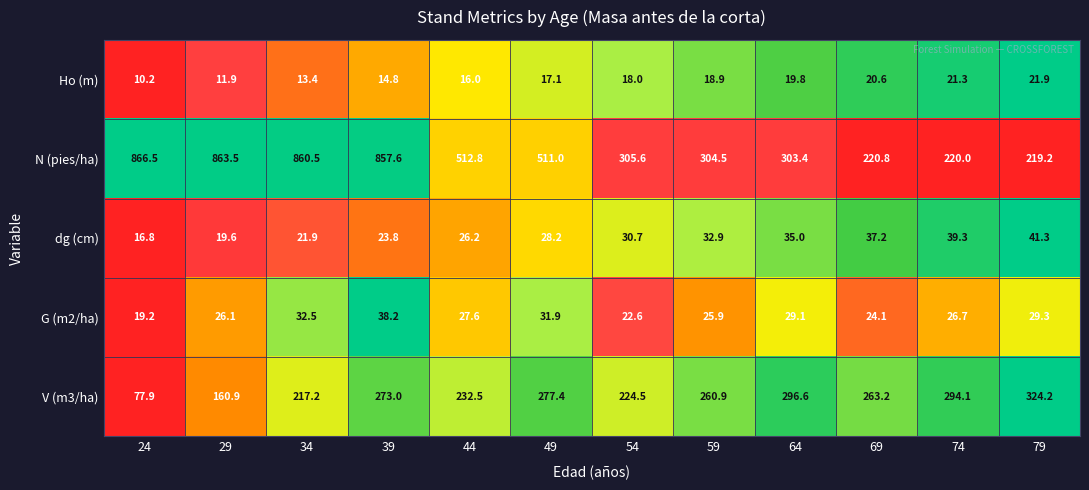

What is the total value across all series at 24?

990.6